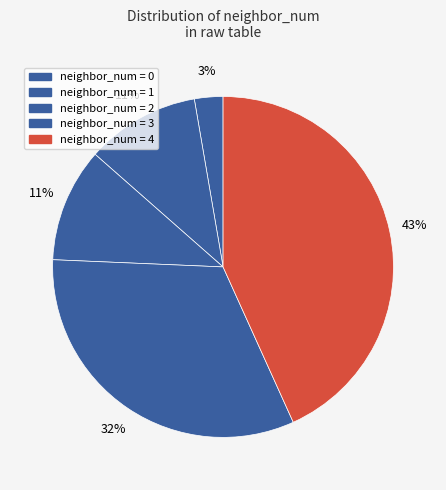

How many segments does this pie chart have?

5